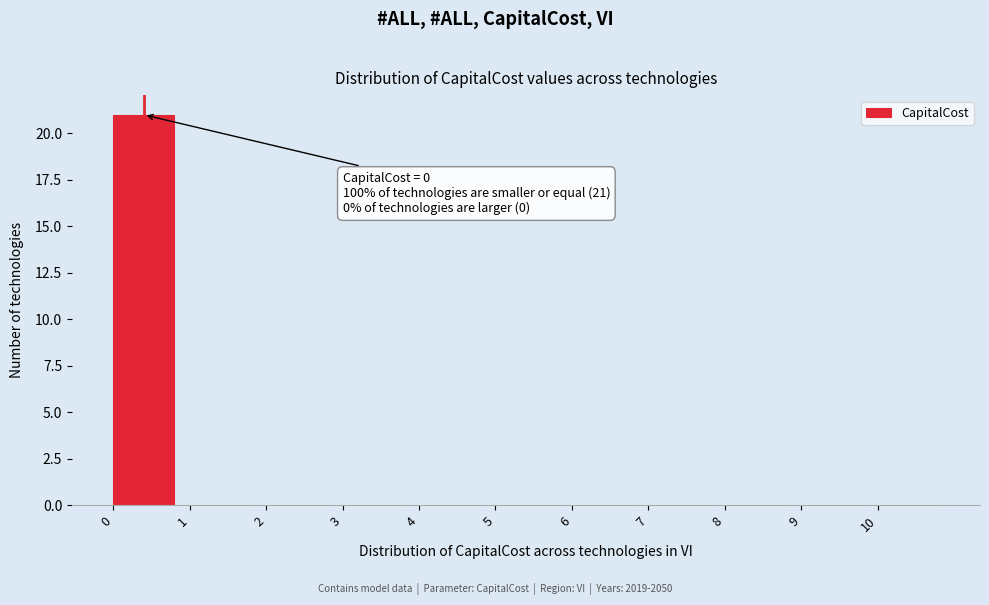

Which range on the x-axis has the tallest bar?

0 to 1